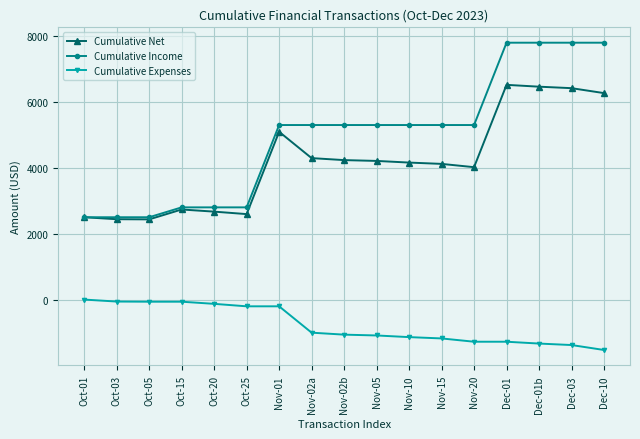

What position from the right is Nov-15?

6